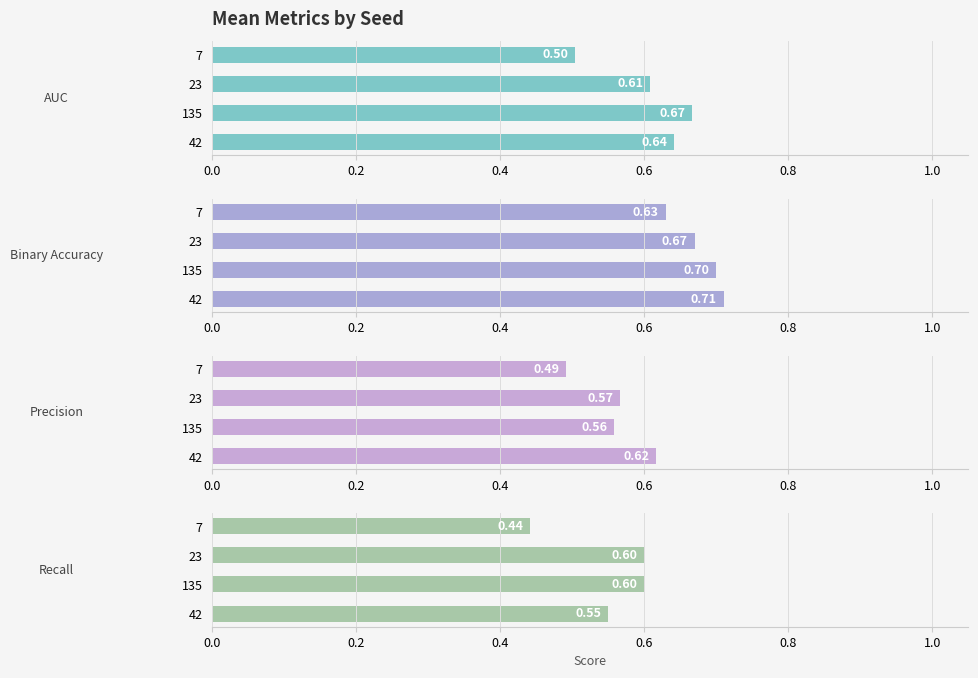

Between 135 and 7, which series saw the biggest shift?

AUC